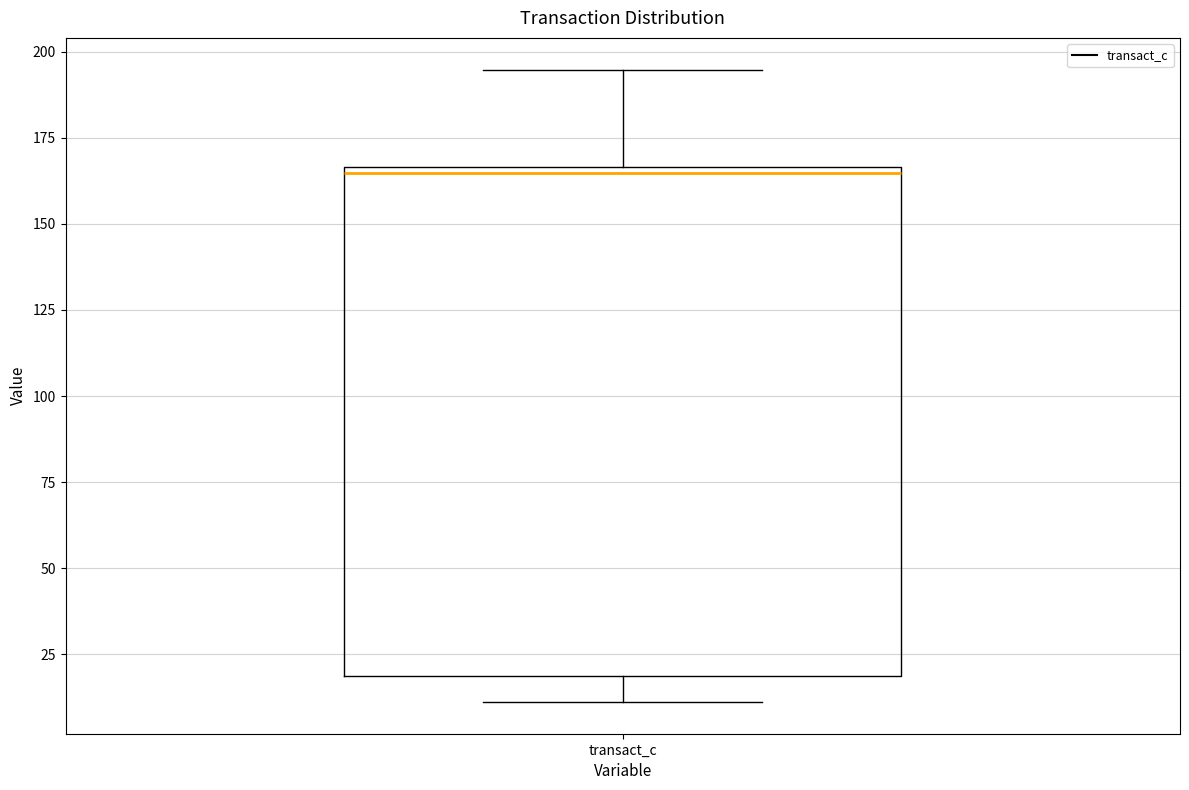

Transcribe this box plot: give where the median line is, the range the box spans, and where the two whiskers end, as read against the y-axis. The values are not printed on the chart, so give them approximately, as read against the axis.

median 165 (just below the box's upper edge), box 20 to 165, whiskers 10 to 195